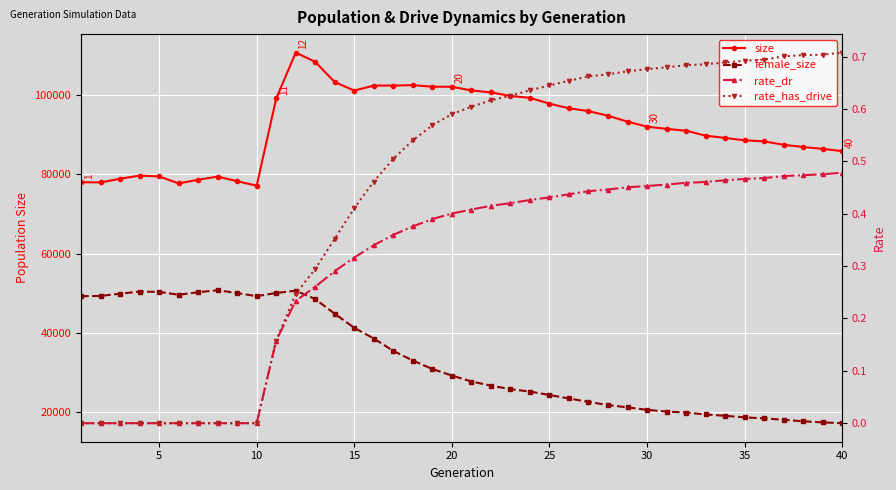

The female_size series shows 15959.8 at 10. True or false?

False